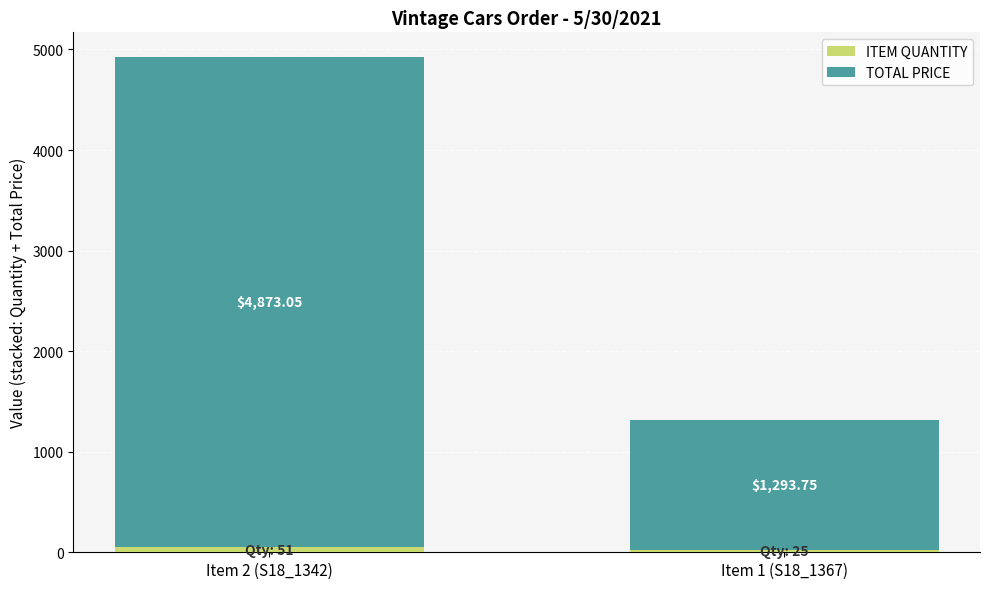

What is the total value across all series at Item 2 (S18_1342)?

4924.1